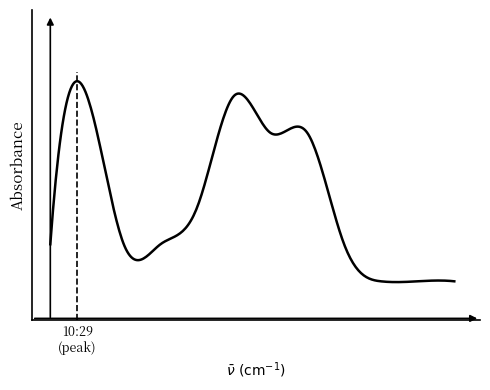

Does the chart have visible grid lines?

No